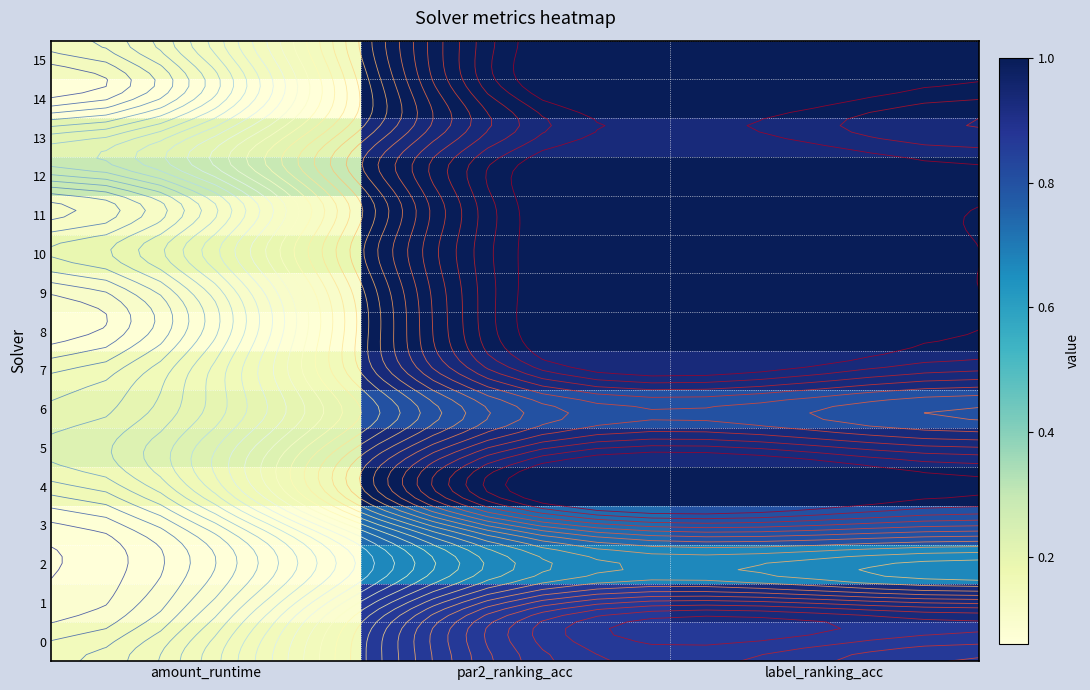

Between amount_runtime and par2_ranking_acc, which series saw the biggest shift?

14